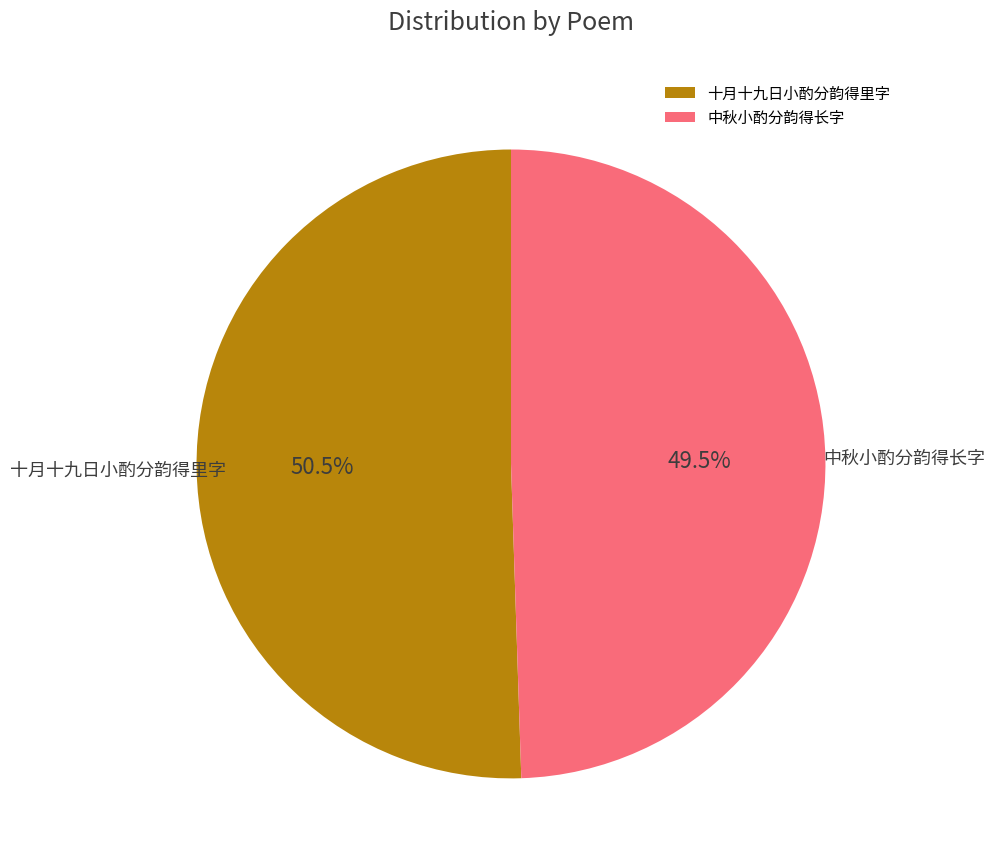

The 中秋小酌分韵得长字 slice represents 38% of the pie. True or false?

False